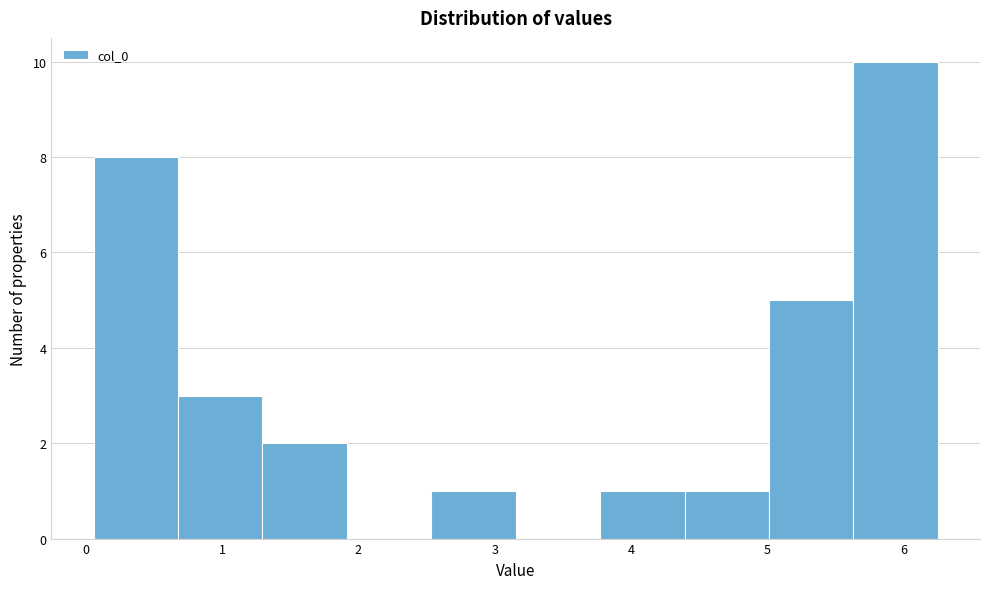

Reading left to right, transcribe this chart: for each bar, give the range it covers on the x-axis and its height. Neither the bar edges nor the heights are printed on the chart, so give them approximately, as read against the axes.

0.1 to 0.7: 8
0.7 to 1.3: 3
1.3 to 1.9: 2
1.9 to 2.5: 0
2.5 to 3.2: 1
3.2 to 3.8: 0
3.8 to 4.4: 1
4.4 to 5.0: 1
5.0 to 5.6: 5
5.6 to 6.3: 10